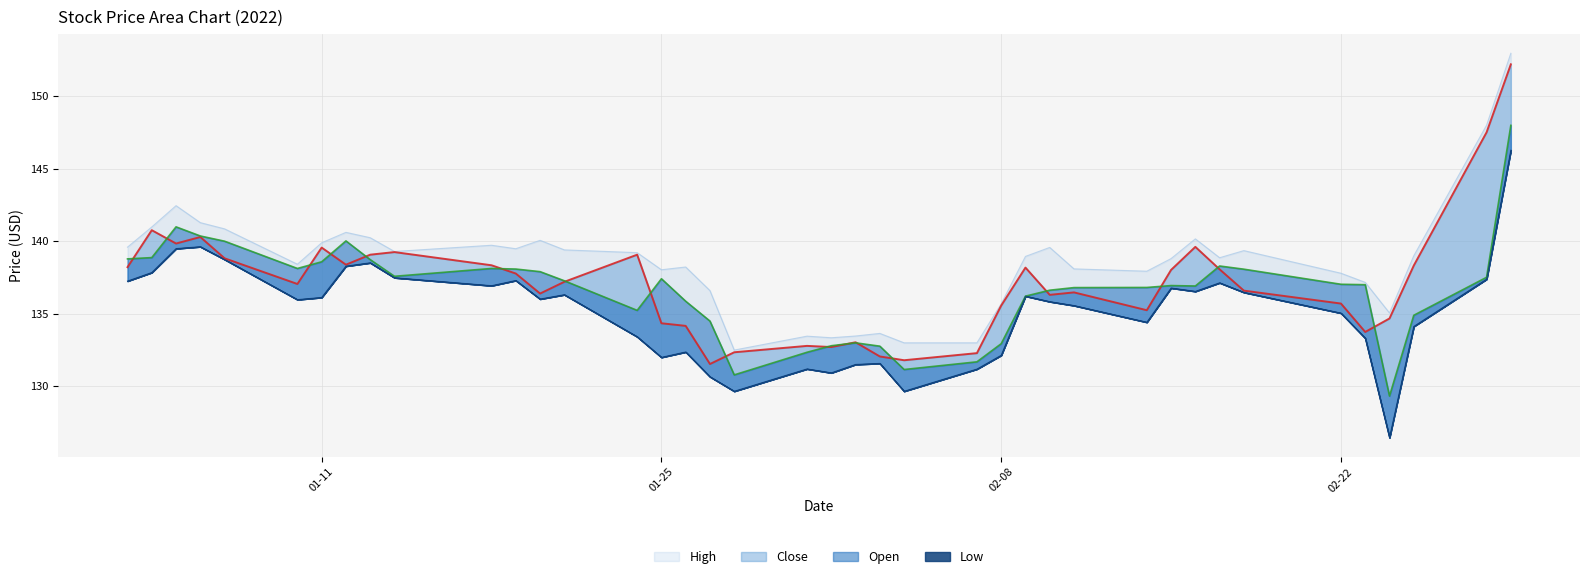

What are all the series names shown in the legend?

High, Close, Low, Open